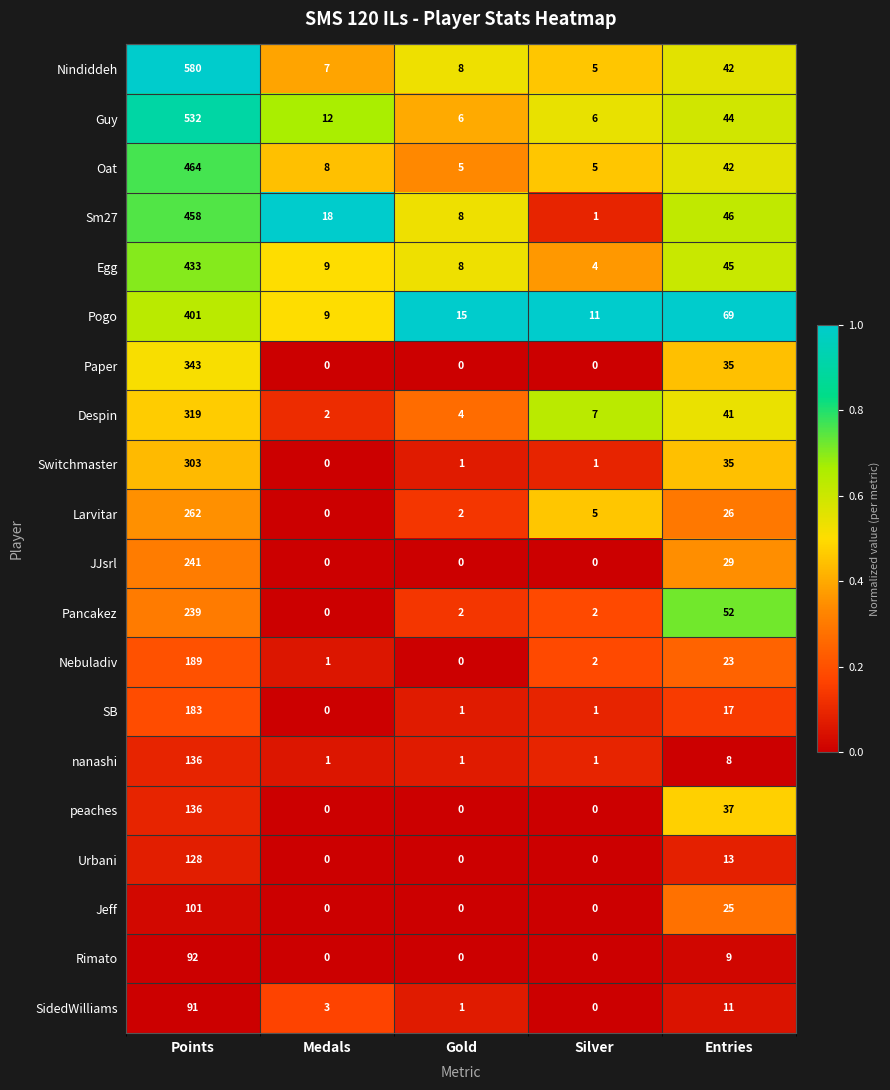

The Pancakez series shows 2 at Silver. True or false?

True